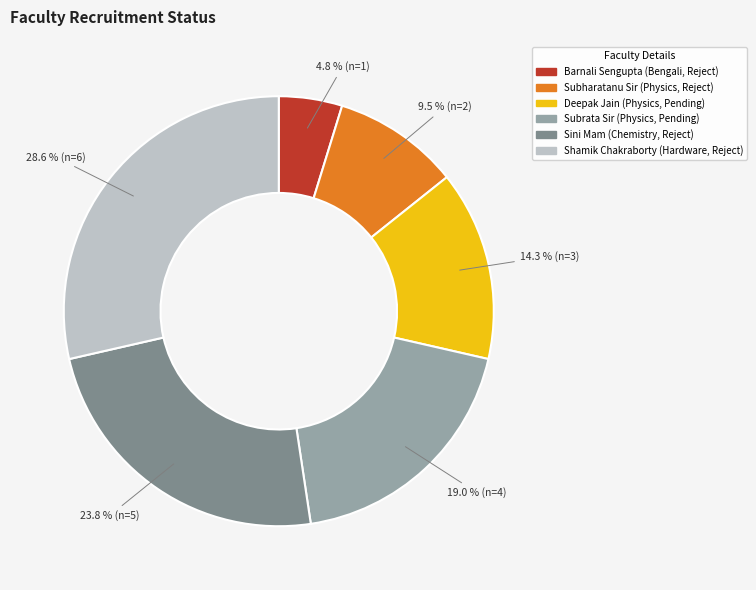

Does any single category account for the majority?

No